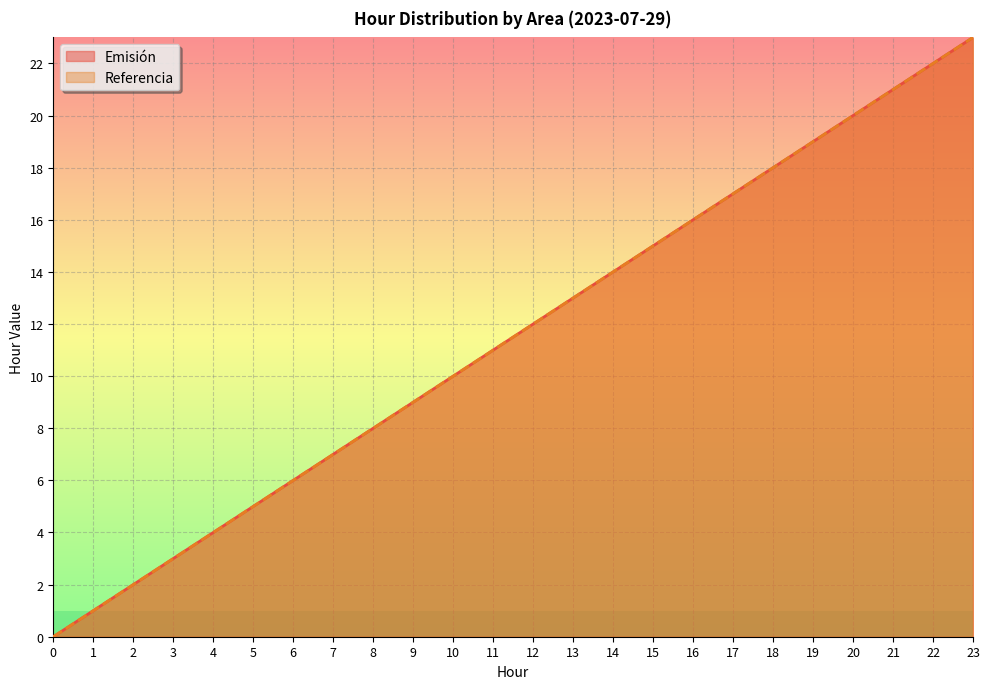

How many lines are shown in the chart?

2